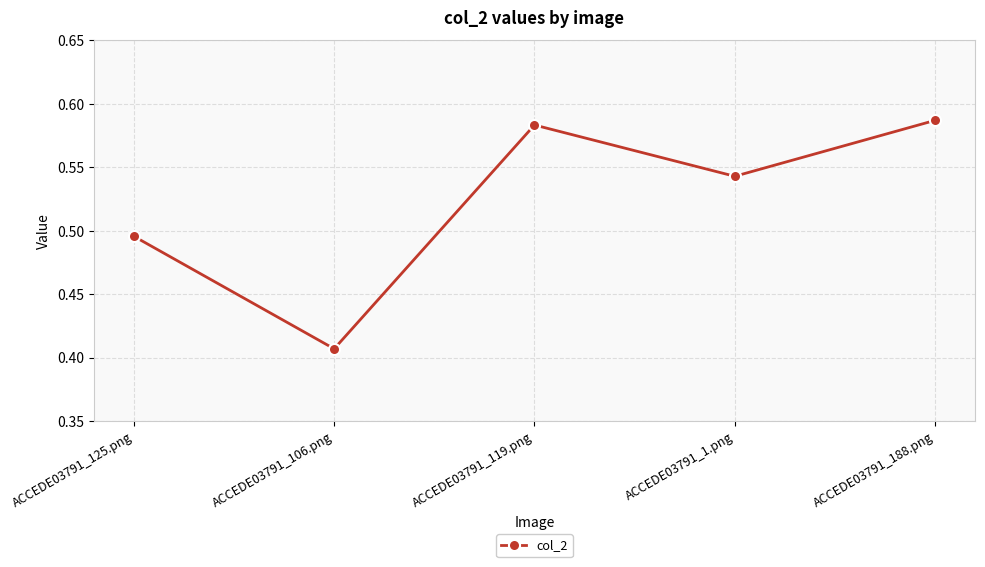

What is the difference between the values at ACCEDE03791_119.png and ACCEDE03791_106.png?

0.2